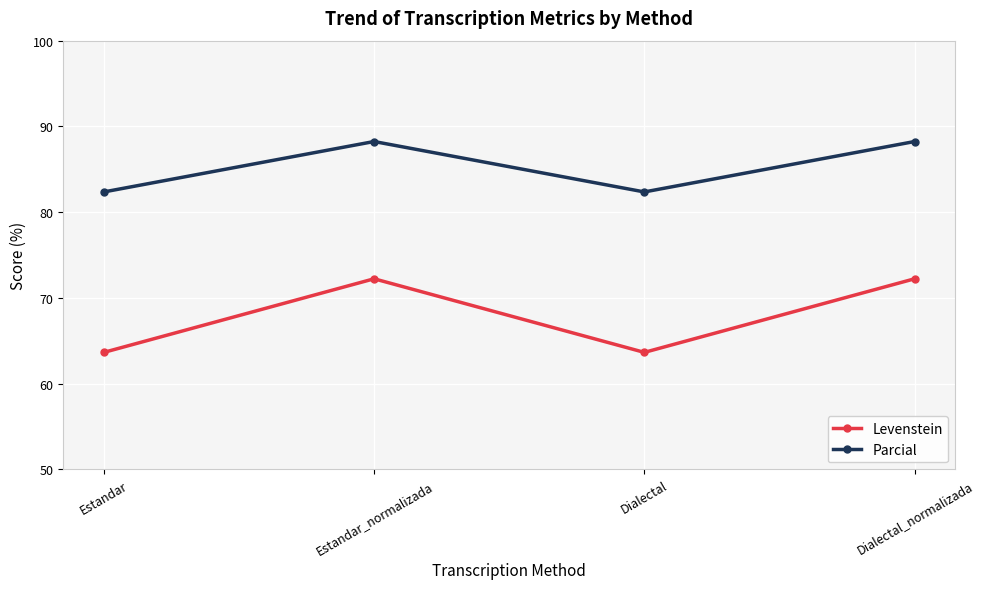

True or false: Levenstein has a value of 101.8 at Estandar.

False